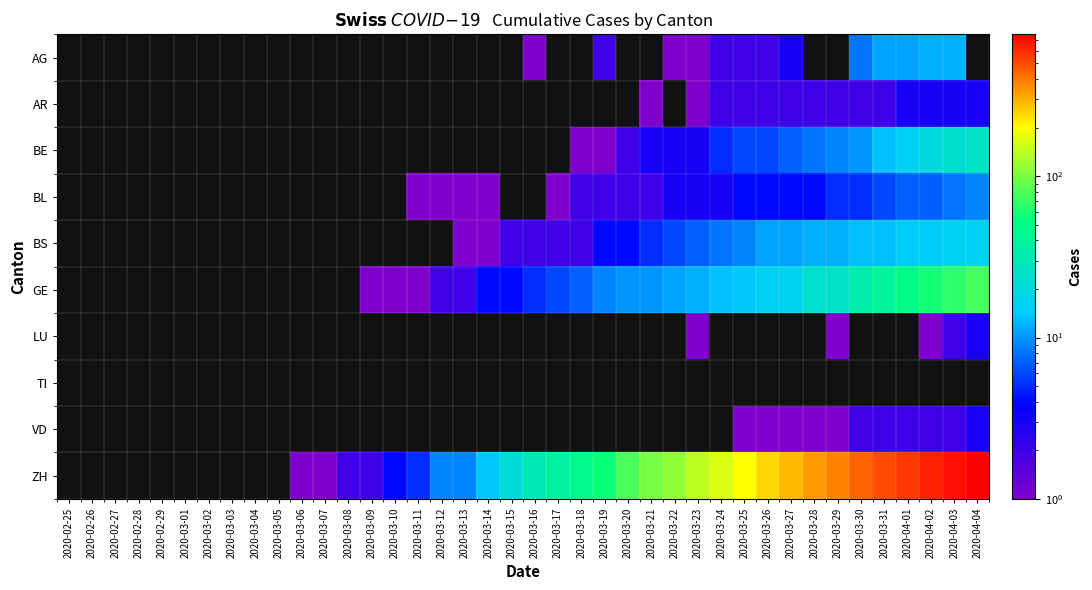

Between 2020-03-25 and 2020-04-03, which is larger?

2020-04-03